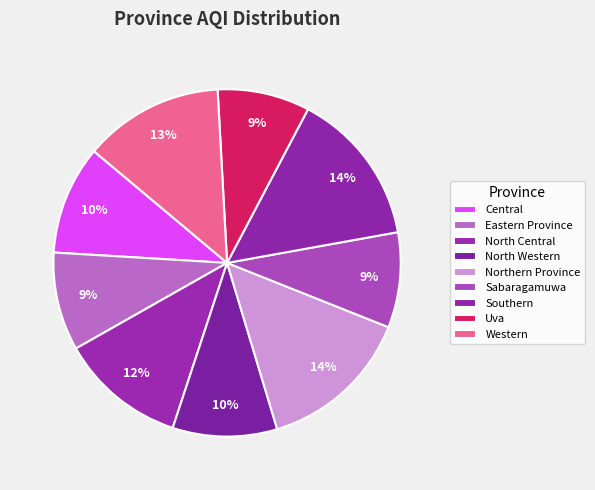

To the nearest percent, what percentage of the pie is Sabaragamuwa?

9%